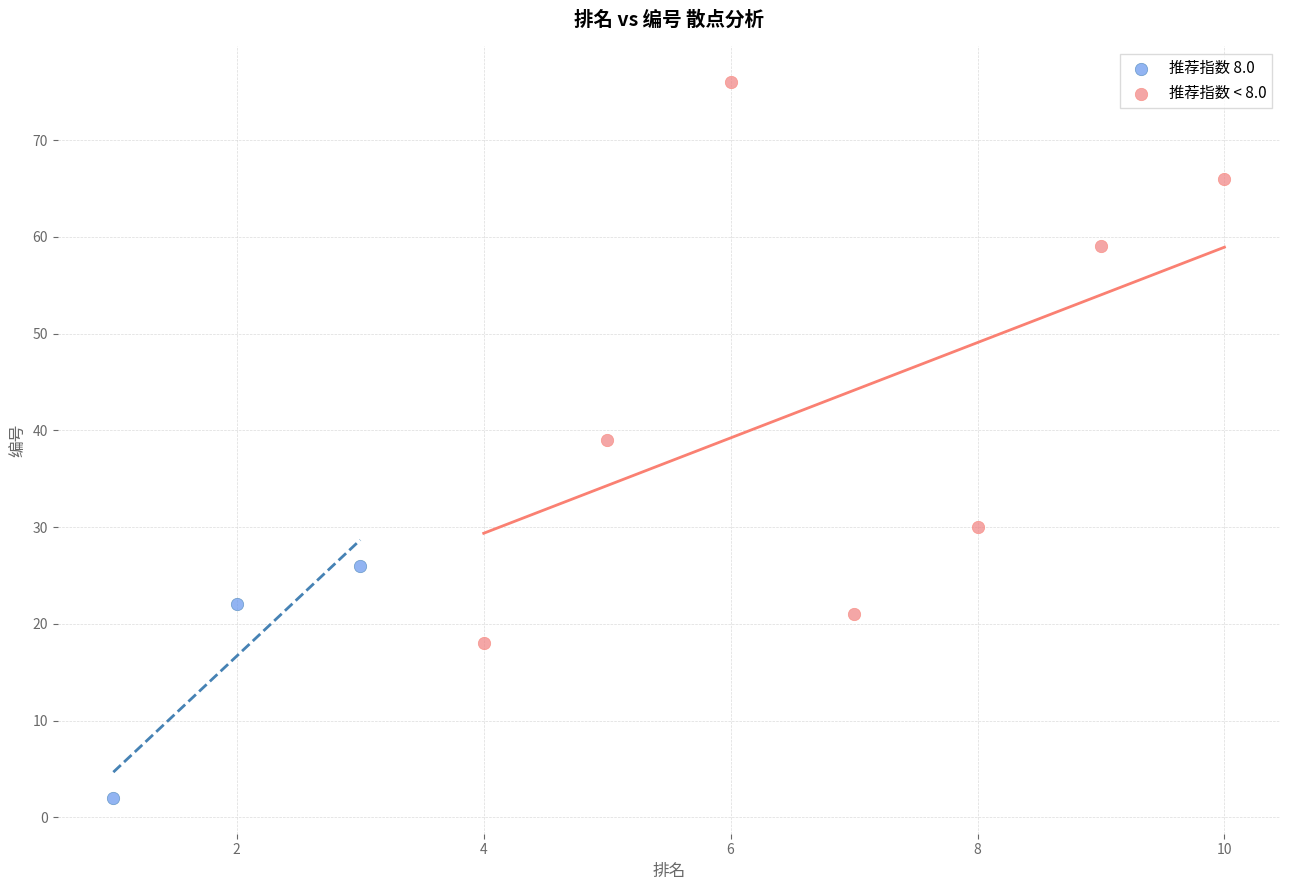

What are all the series names shown in the legend?

推荐指数 8.0, 推荐指数 < 8.0